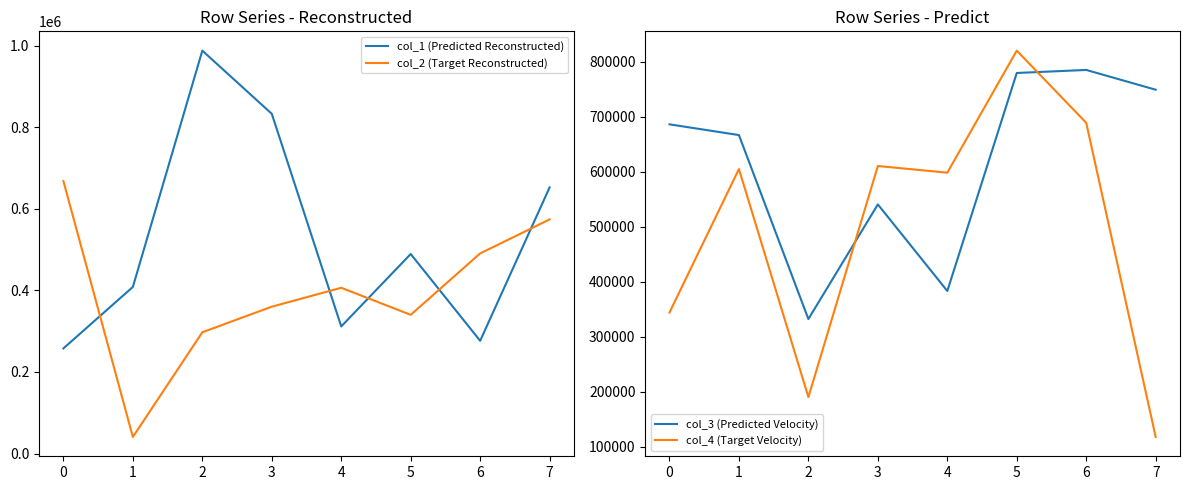

How many values in the col_4 (Target Velocity) series are below 605033?

4